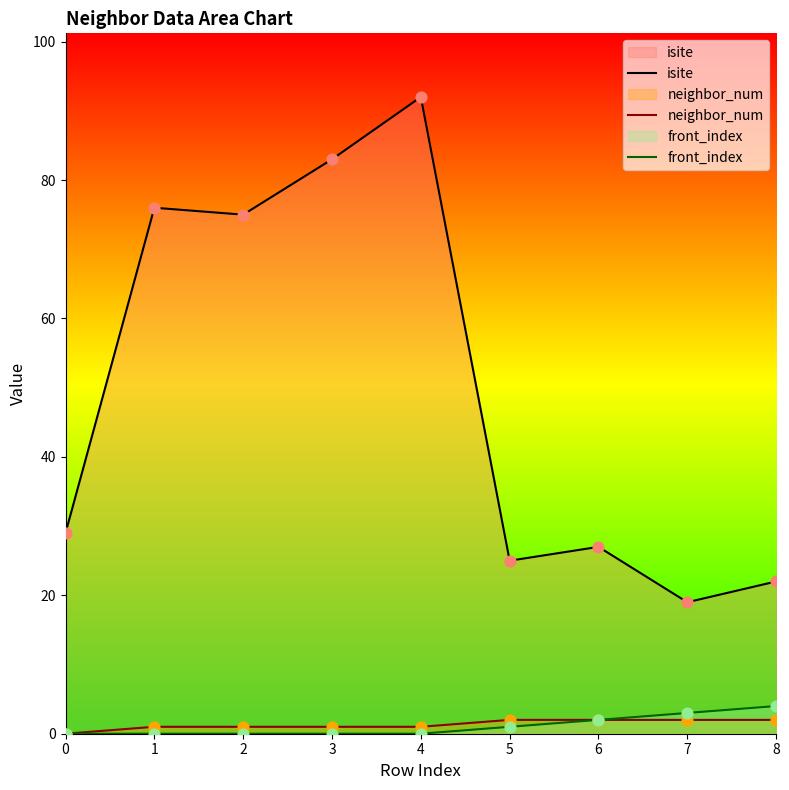

Which series has the largest Y range (max minus min)?

isite